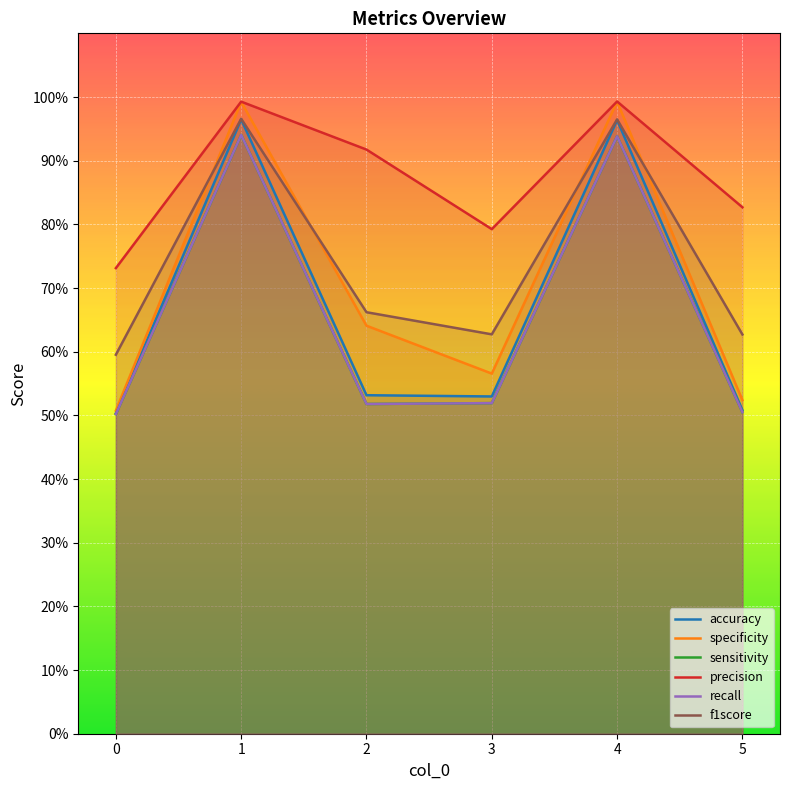

Which series changed the most between 1 and 2?

accuracy